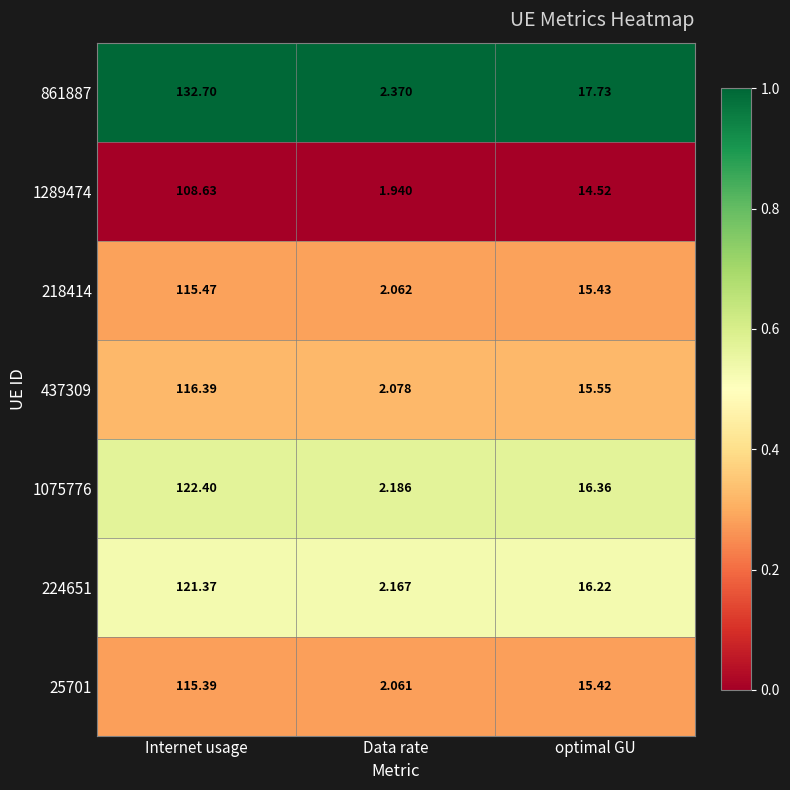

How many categories are shown in the chart?

3